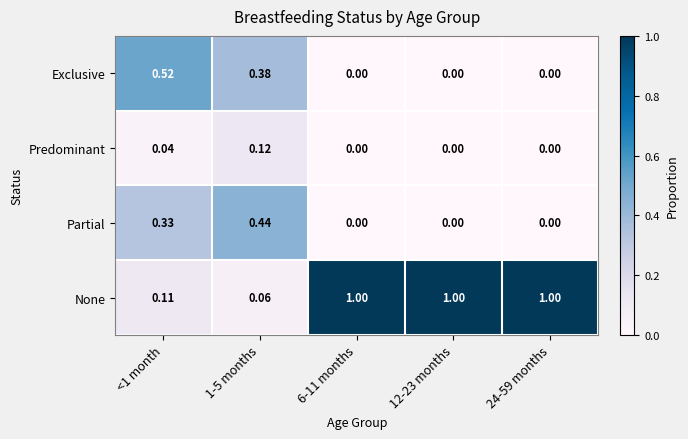

Which series has the widest spread of values?

None